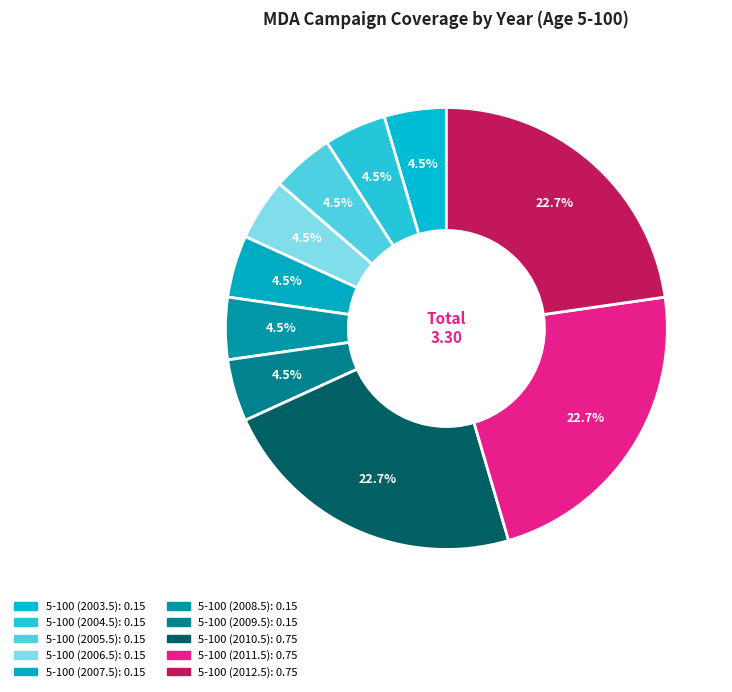

What is the largest slice in the pie chart?

5-100 (2010.5)